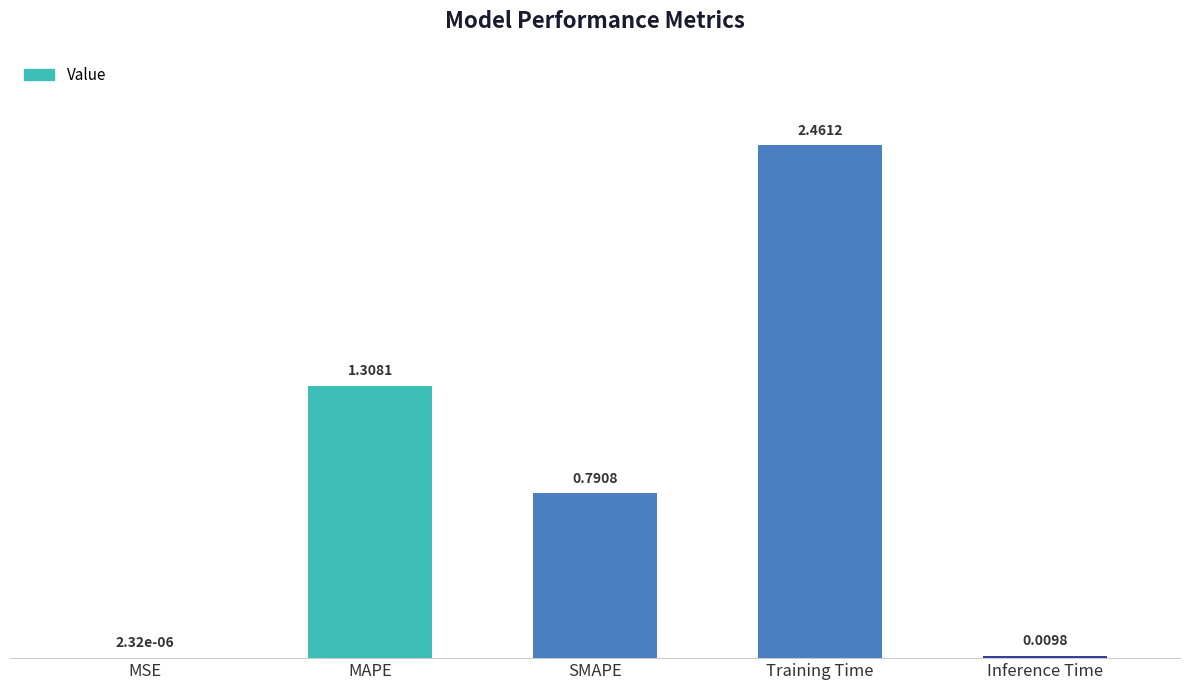

Which label corresponds to the largest value in the chart?

Training Time